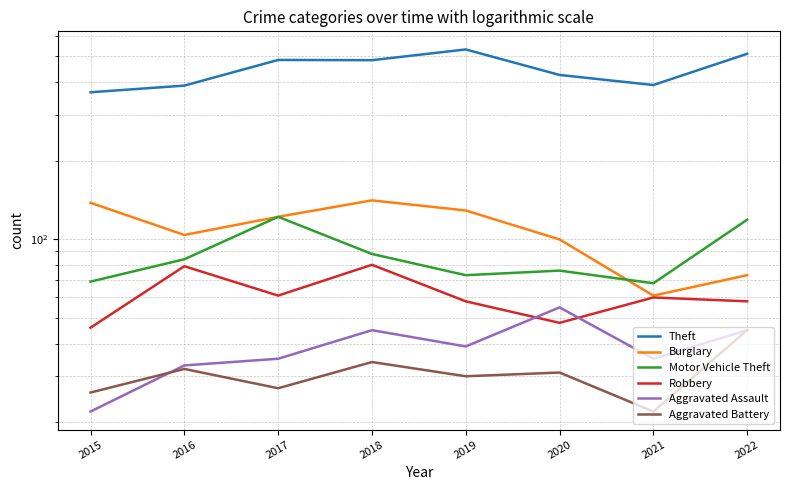

True or false: Aggravated Assault has a value of 35 at 2017.

True